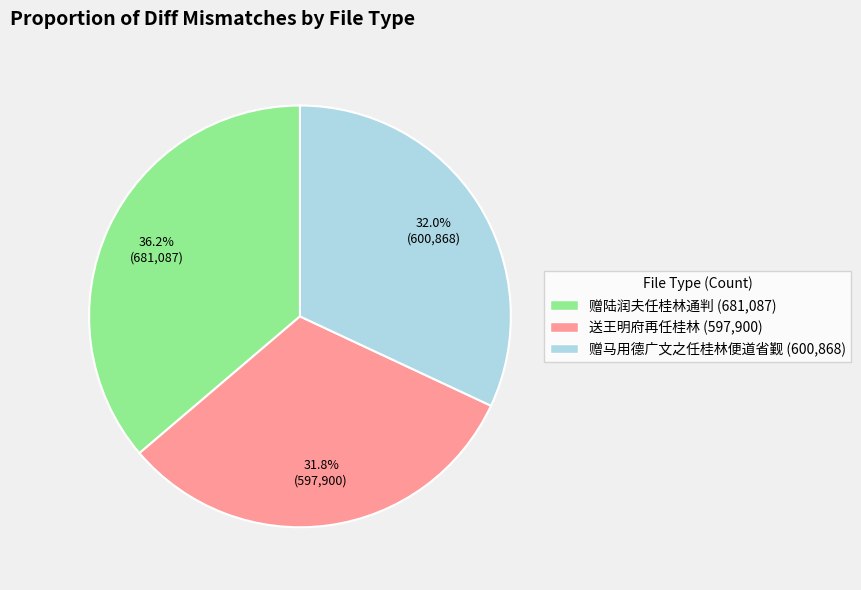

Does 赠陆润夫任桂林通判 (681,087) represent more than half of the total?

No